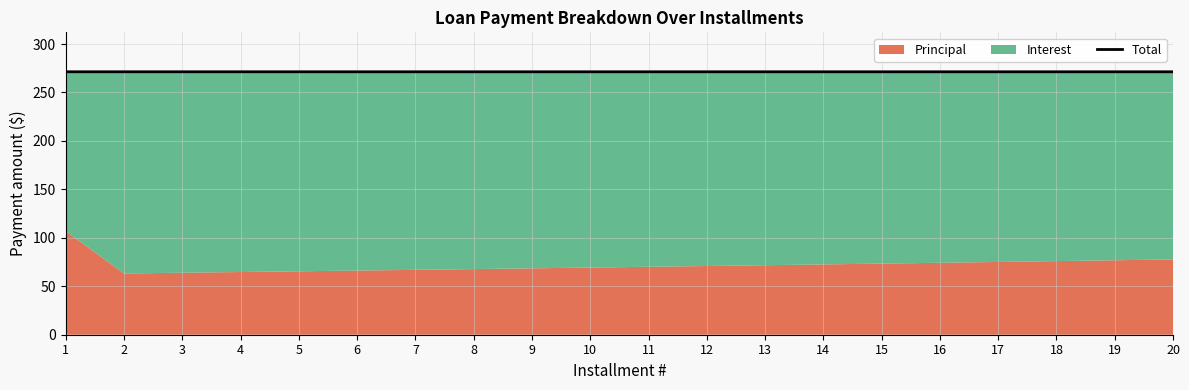

Does the chart display data point markers on the line(s)?

No